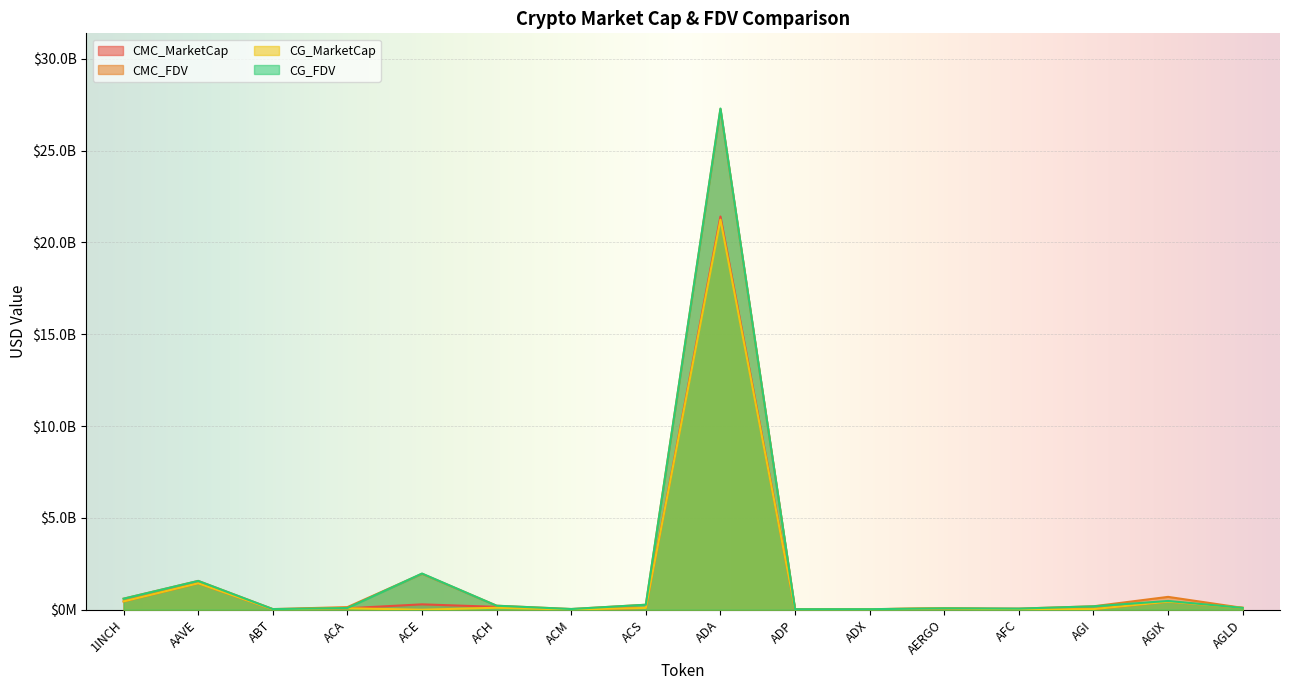

Reading right to left, what are all the values shown in this chart?

CMC_MarketCap: 99928785.7	436995638.5	32912209.6	14680295.3	68170413.3	27202978.7	6087379.4	21409373876.0	96463118.1	11550302.9	154949321.7	292269012.3	78564900.5	18336894.5	1438235297.3	450708516.7
CMC_FDV: 99928785.7	699303794.9	186569564.5	60311709.5	76595970.0	28623157.9	27587525.9	27256066253.4	271101142.4	38259065.8	217845569.4	1955597792.0	141919304.2	34606934.3	1568277269.0	600302272.6
CG_MarketCap: 100368781.0	436108194.0	33518504.0	14809268.0	67918939.0	27567062.0	6007932.0	21237727551.0	96525776.0	11552459.0	107702252.0	0.0	78880714.0	17864816.0	1438113457.0	451296048.0
CG_FDV: 100368781.0	476137399.0	185220071.0	60427377.0	76313415.0	28706514.0	27227475.0	27287196559.0	271277090.0	38189675.0	217857973.0	1969727256.0	93508924.0	33707200.0	1568144014.0	601084810.0